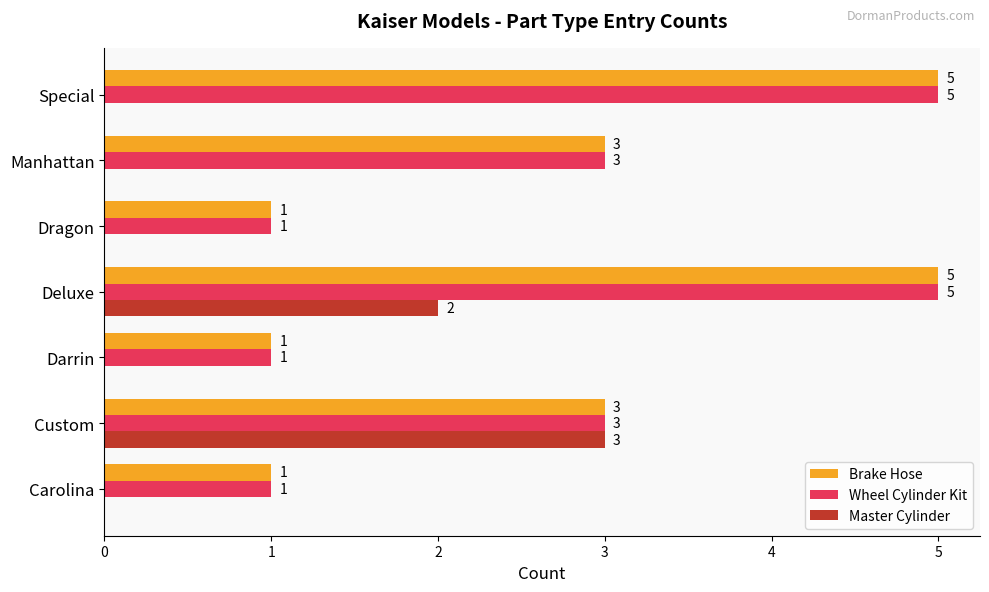

Count the number of categories in the chart.

7